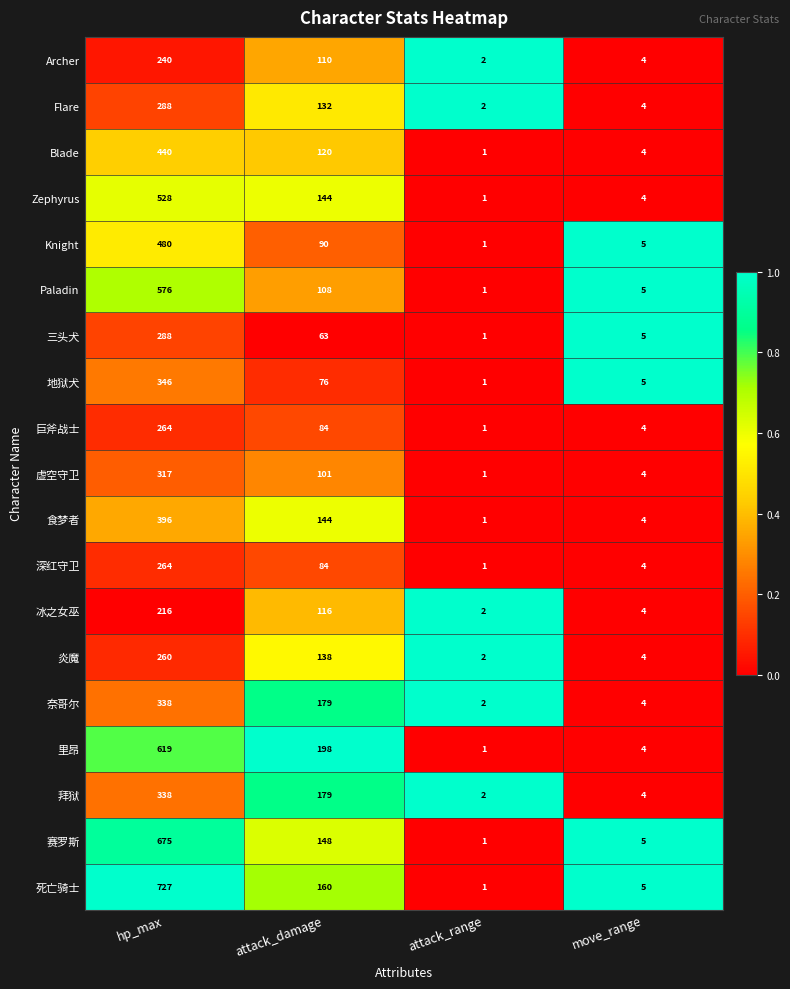

How many series are shown in this chart?

19